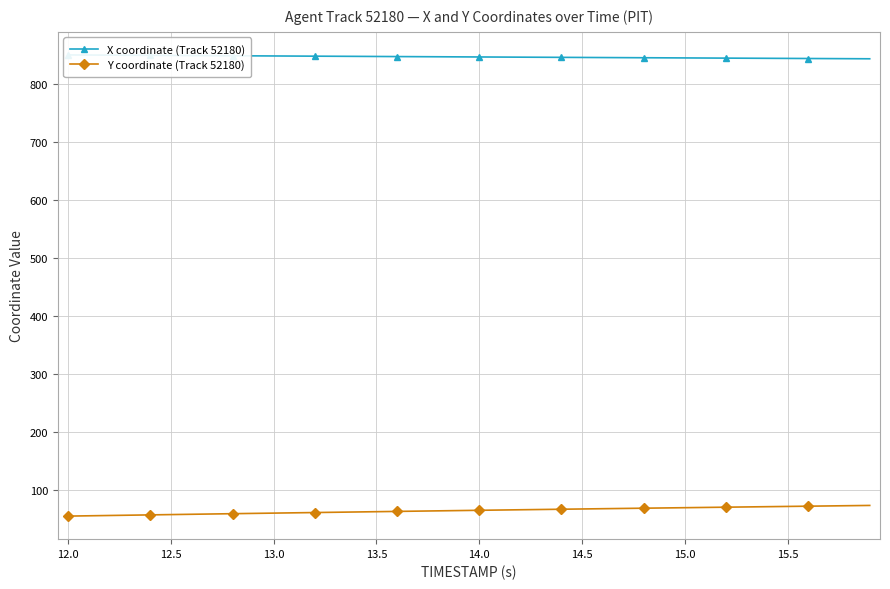

What is the highest value of the Y coordinate (Track 52180) series?

73.5